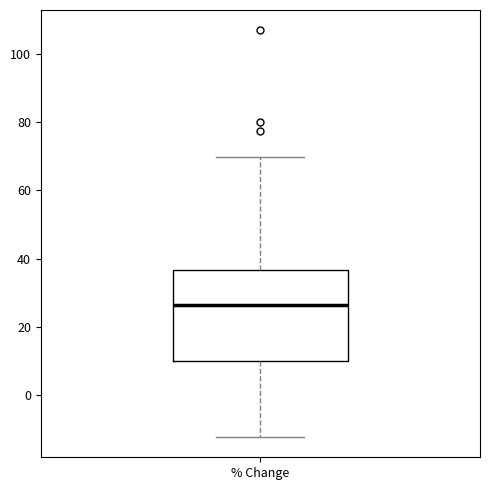

Where does the lower whisker of the box for % Change end on the y-axis? The values are not printed on the chart, so give them approximately, as read against the axis.

-12